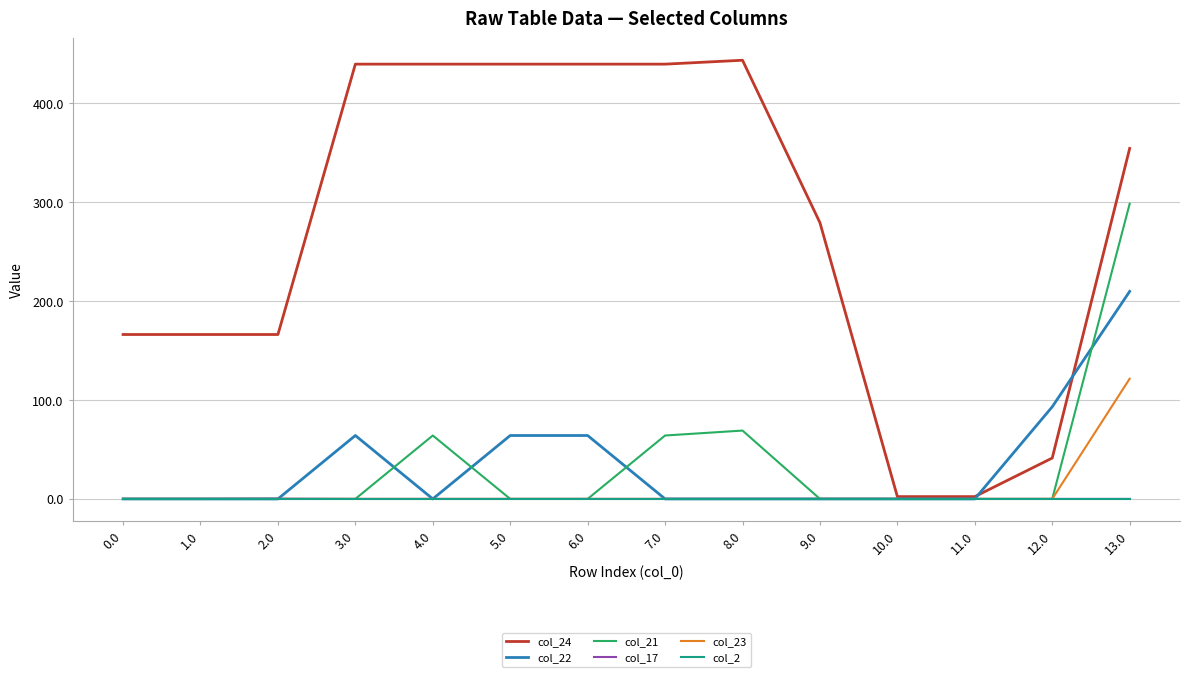

What is the greatest value displayed?

443.5